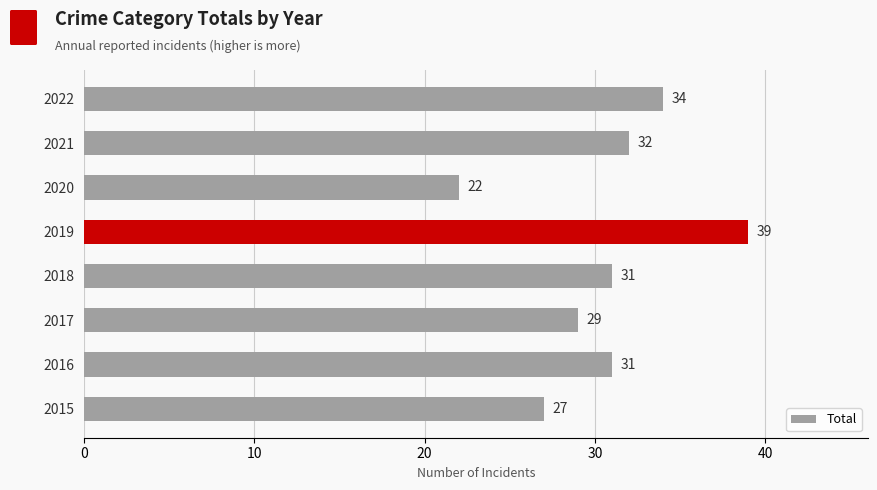

What is the minimum value shown in the chart?

22